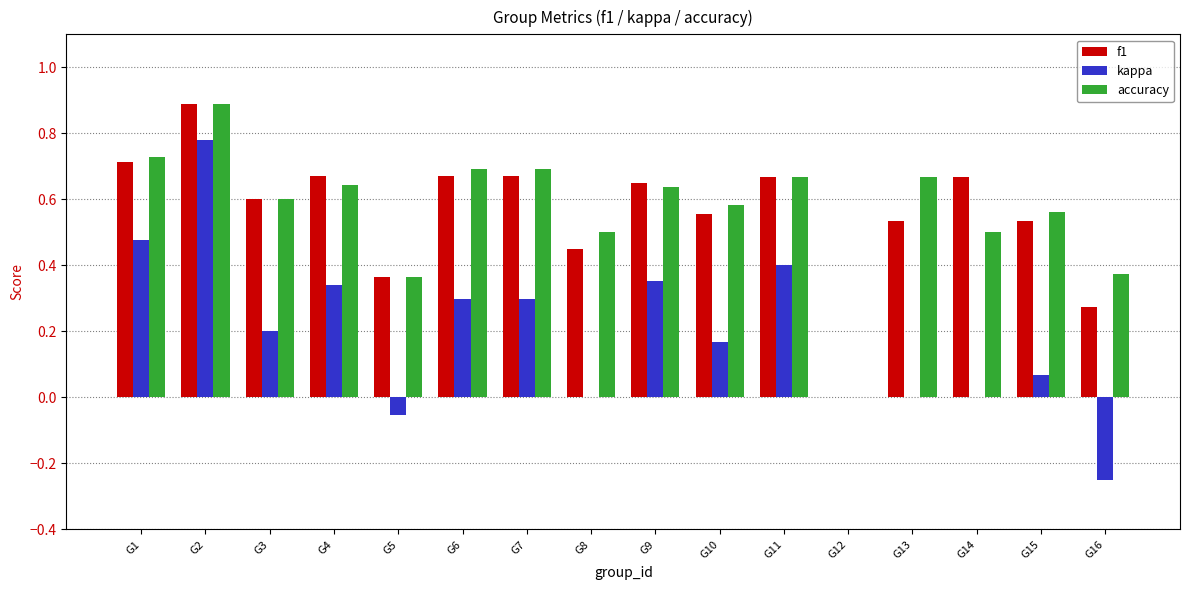

The value of kappa at G13 is 0.0. True or false?

True